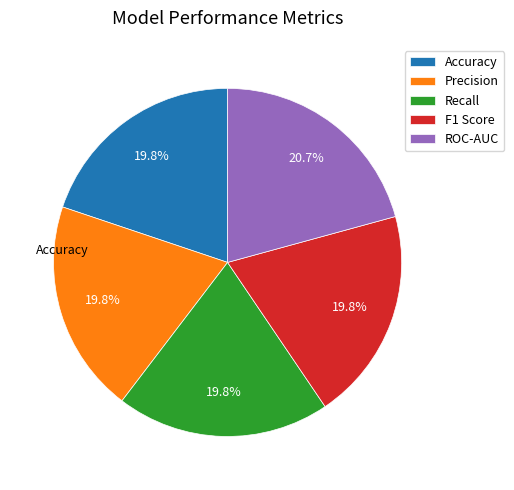

What is the largest slice in the pie chart?

ROC-AUC